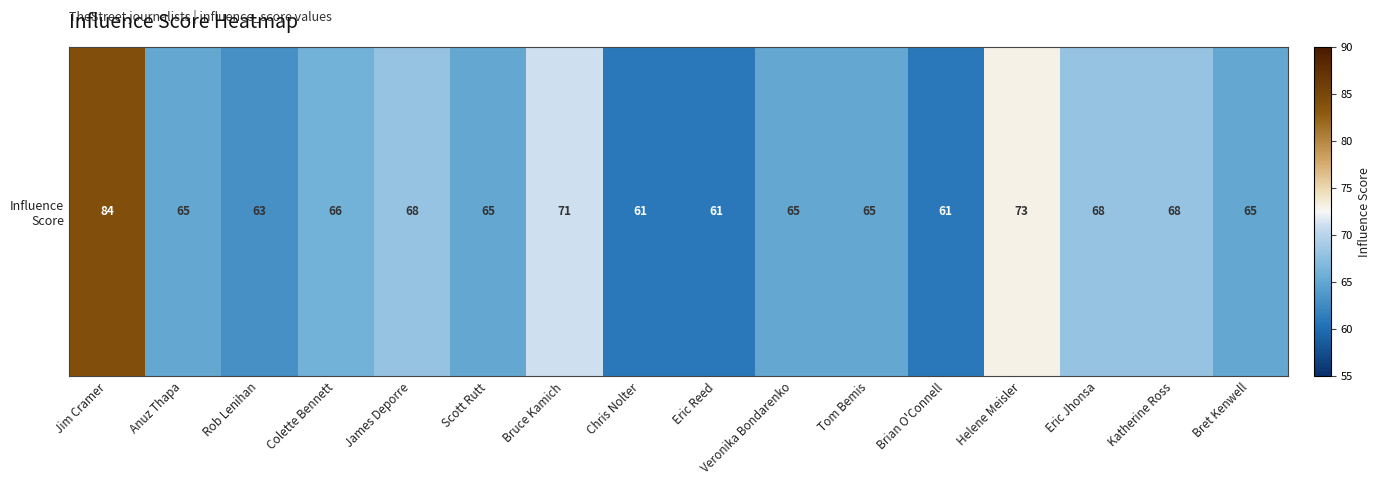

How many values are below 65?

4